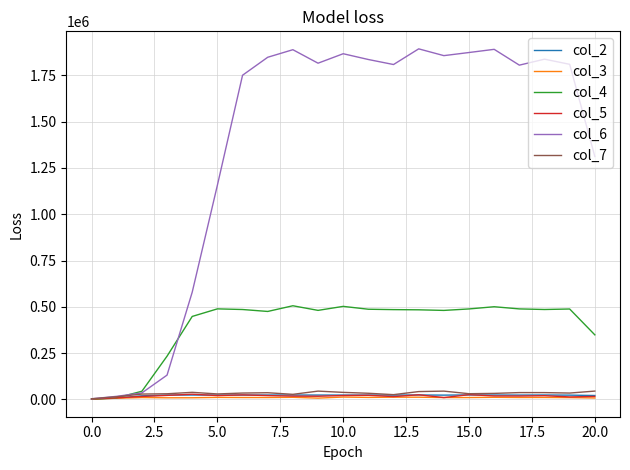

Does the chart have visible grid lines?

Yes